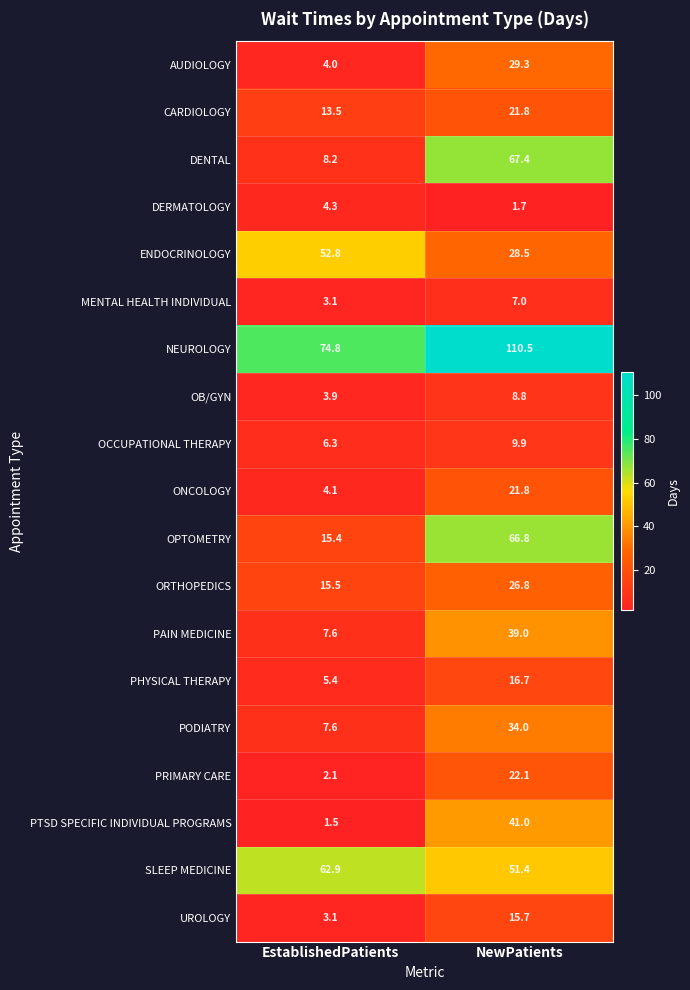

True or false: PODIATRY has a value of 12.8 at NewPatients.

False